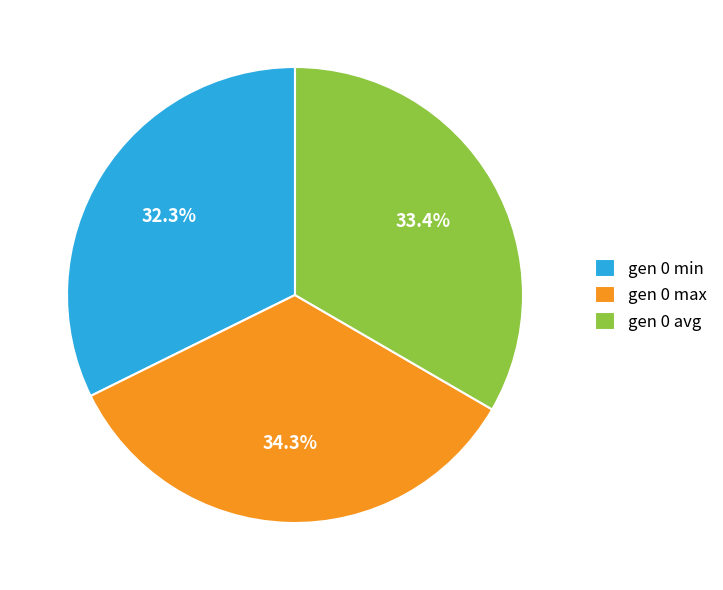

Count the number of slices in the pie.

3